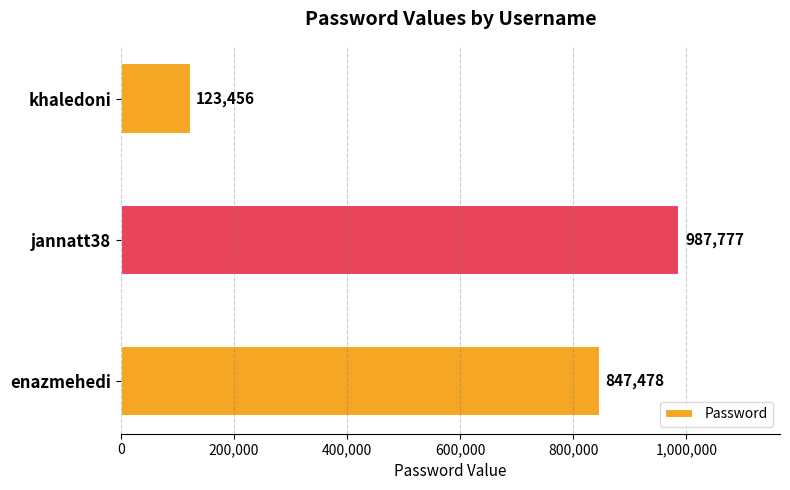

What is the maximum value shown in the chart?

987777